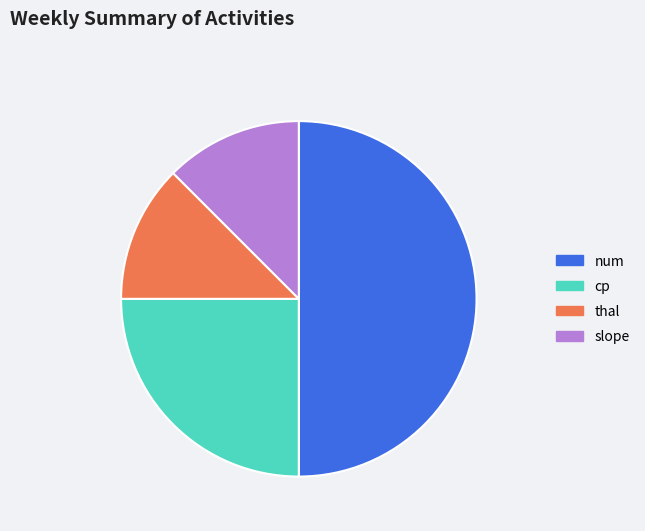

Is it true that slope is 12% of the pie?

True